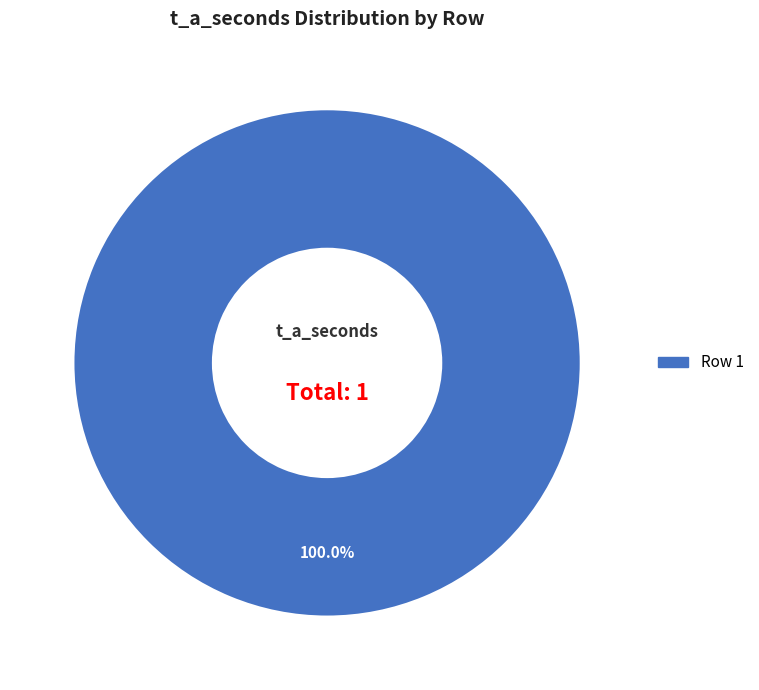

Is there a majority slice in this chart?

Yes